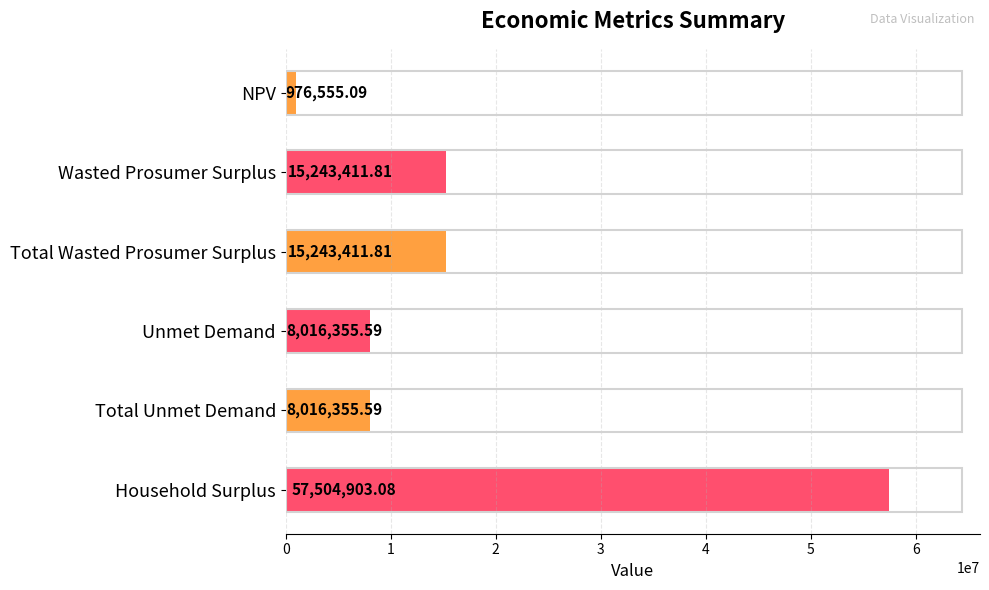

What is the average value?

17500165.5